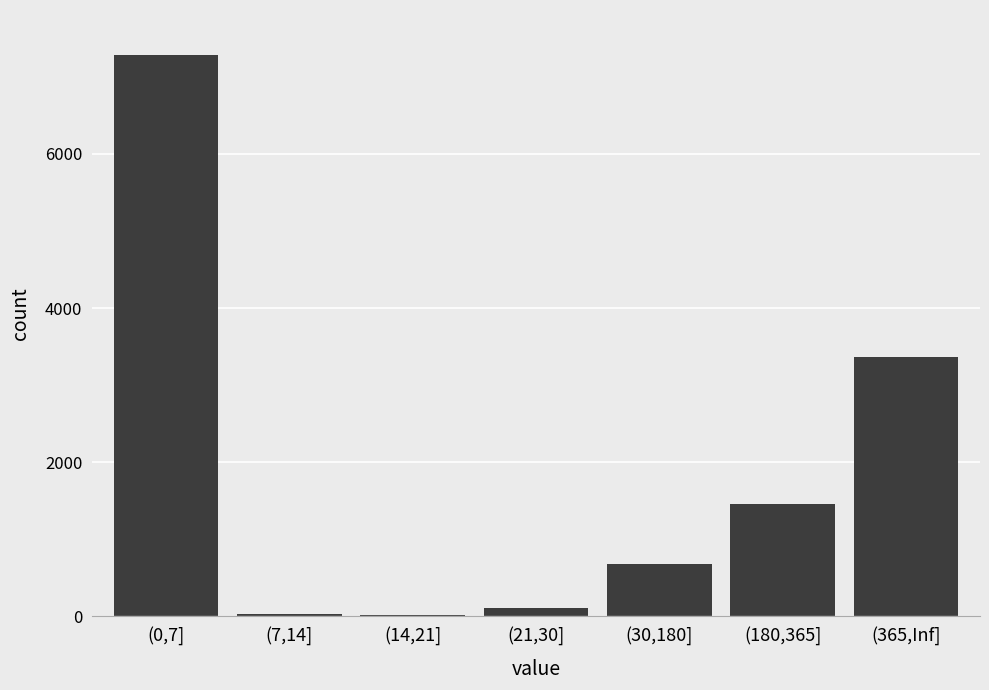

At which category does the chart reach its peak across all series?

(0,7]